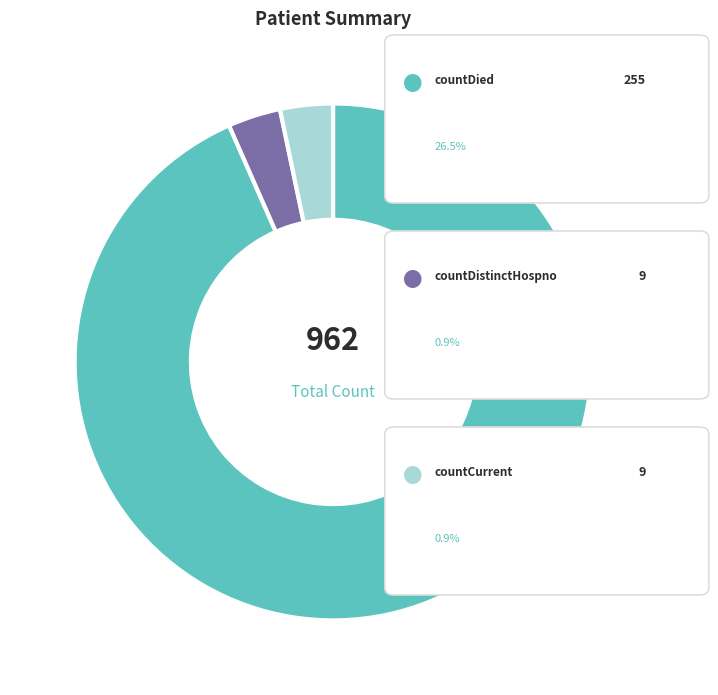

Does any single category account for the majority?

Yes